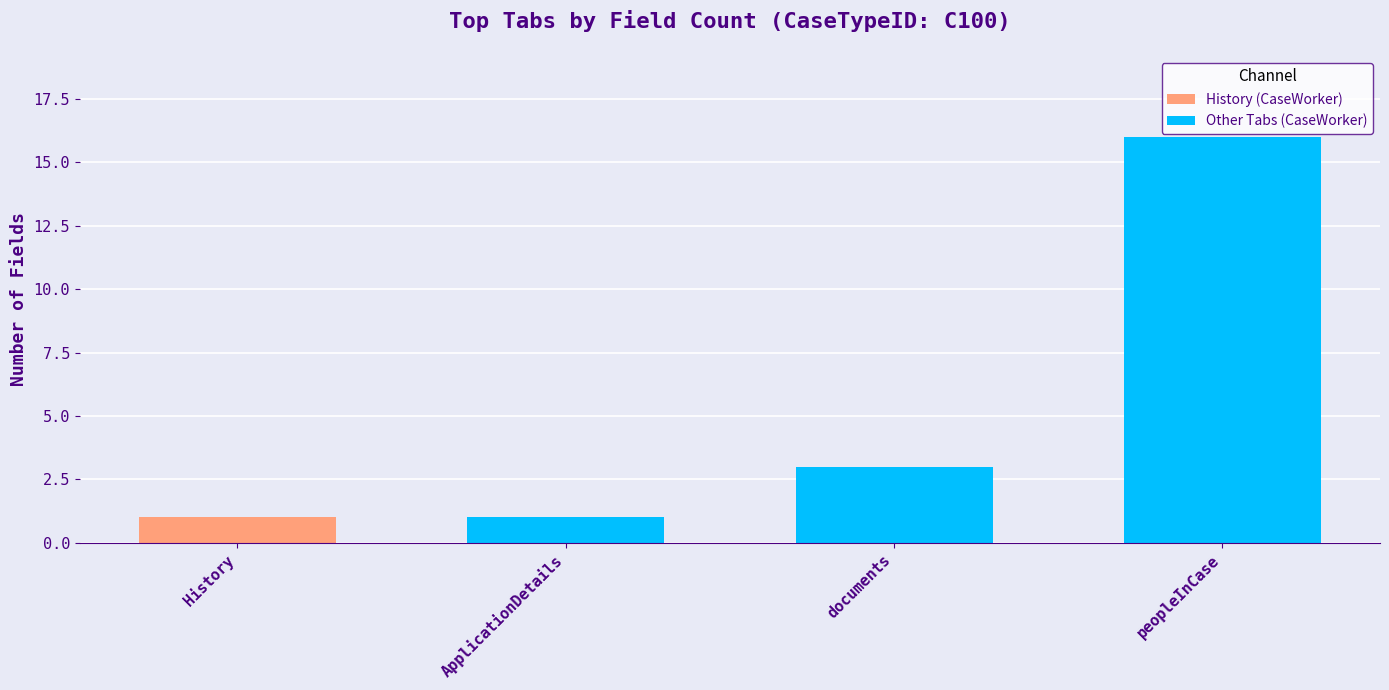

Which category has the highest value across all series?

peopleInCase